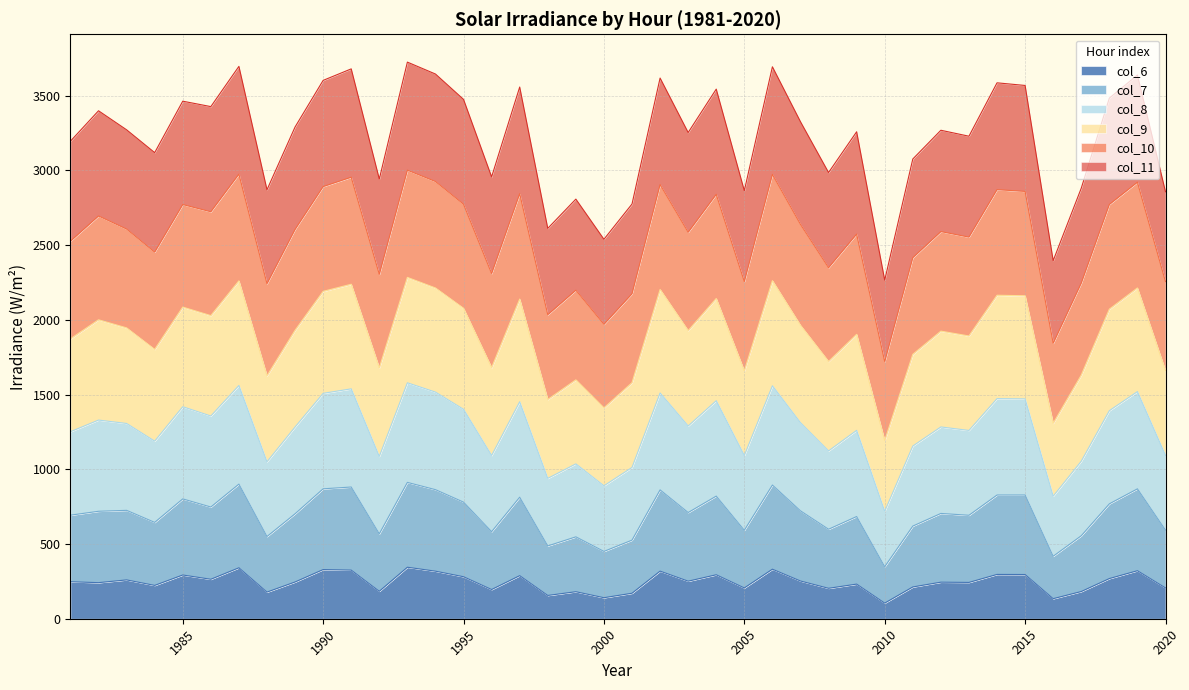

What is the maximum value for col_6?

344.6